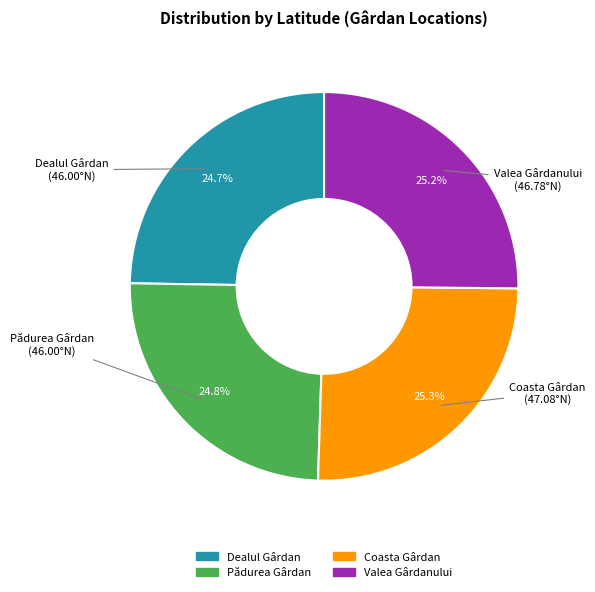

What is the ratio of the value at Coasta Gârdan to the value at Valea Gârdanului?

1.0